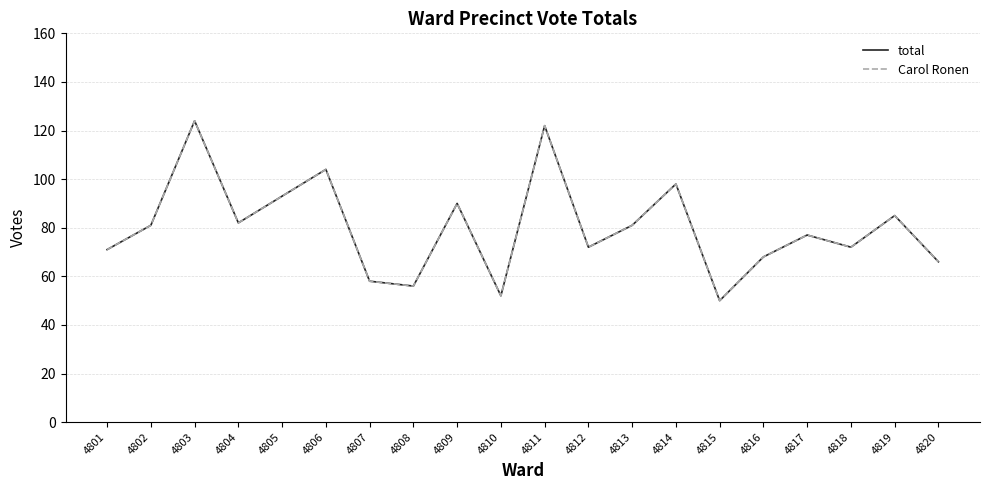

Which series has the largest range (max minus min)?

total